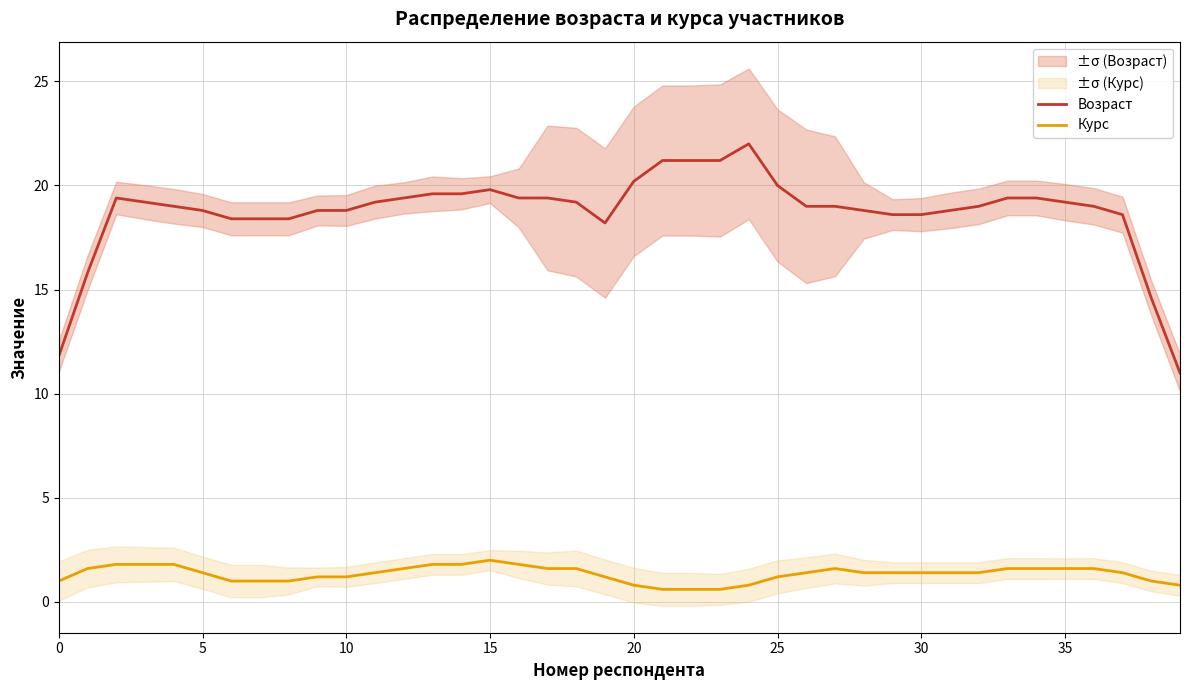

Does the chart have visible grid lines?

Yes